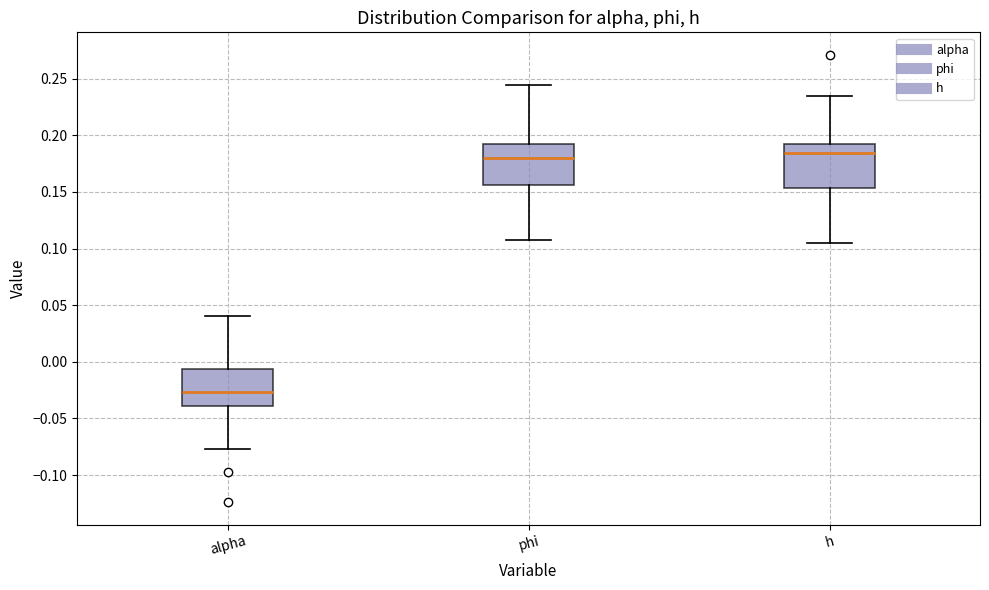

Which box's median line is the lowest?

alpha